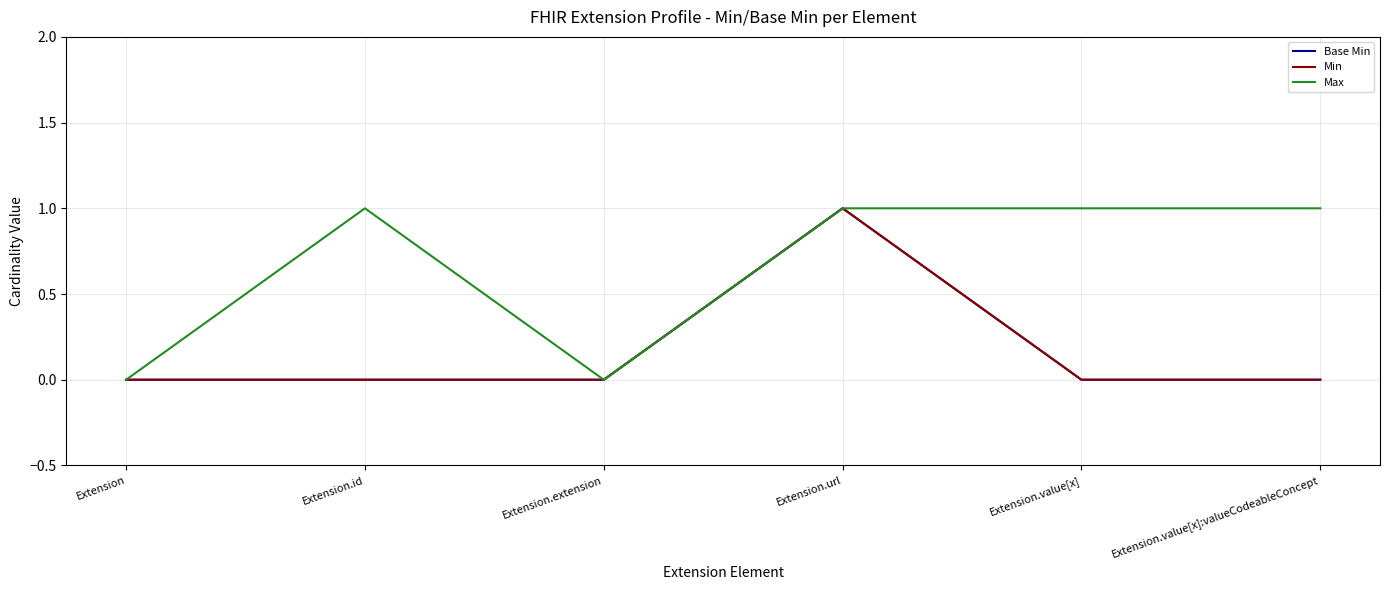

Does the chart display data point markers on the line(s)?

No